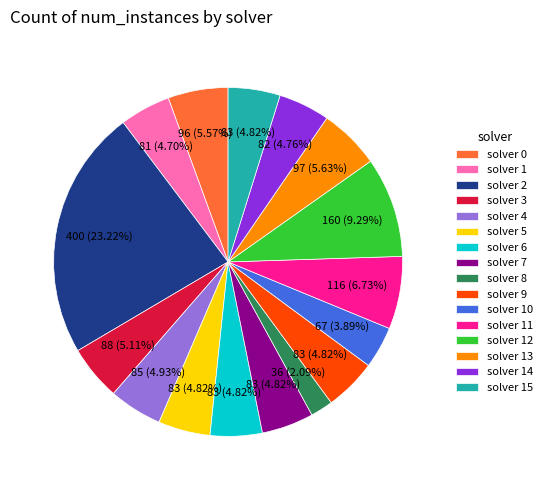

Does solver 12 account for over 50% of the chart?

No